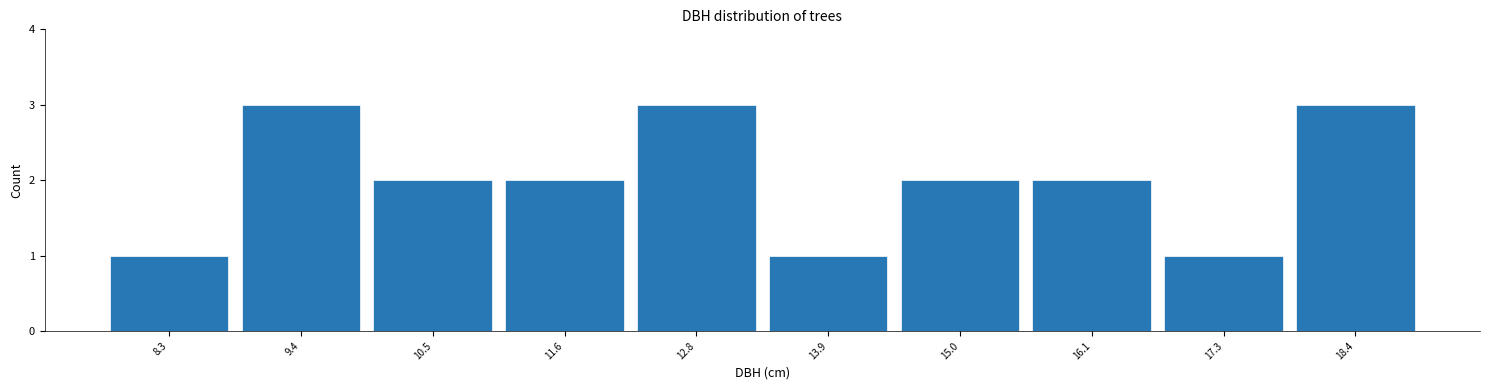

Reading left to right, transcribe this chart: for each bar, give the range it covers on the x-axis and its height. Neither the bar edges nor the heights are printed on the chart, so give them approximately, as read against the axes.

7.8 to 8.8: 1
8.8 to 10.0: 3
10.0 to 11.0: 2
11.0 to 12.2: 2
12.2 to 13.4: 3
13.4 to 14.4: 1
14.4 to 15.6: 2
15.6 to 16.8: 2
16.8 to 17.8: 1
17.8 to 19.0: 3